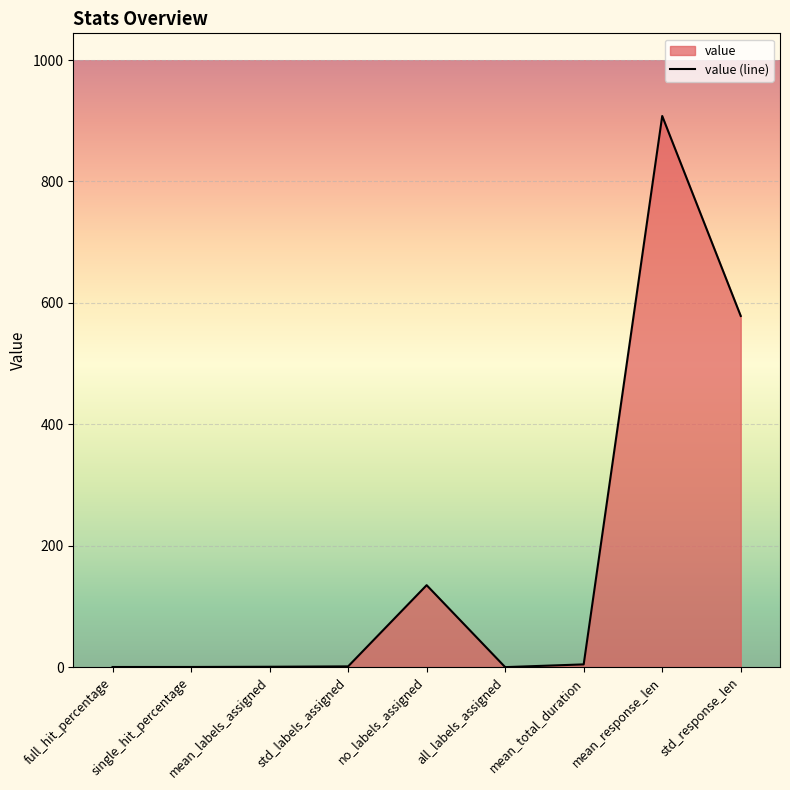

What is the change in value from no_labels_assigned to mean_response_len?

+772.8